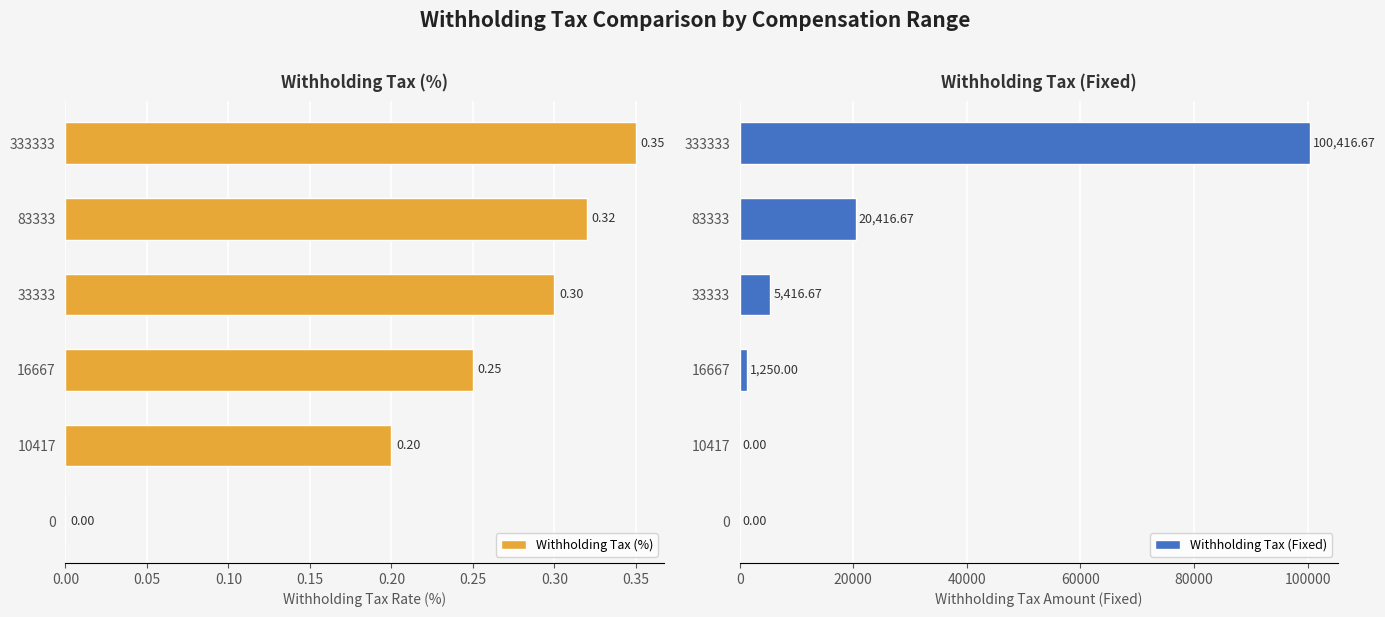

What is the average value of the Withholding Tax (Fixed) series?

21250.0